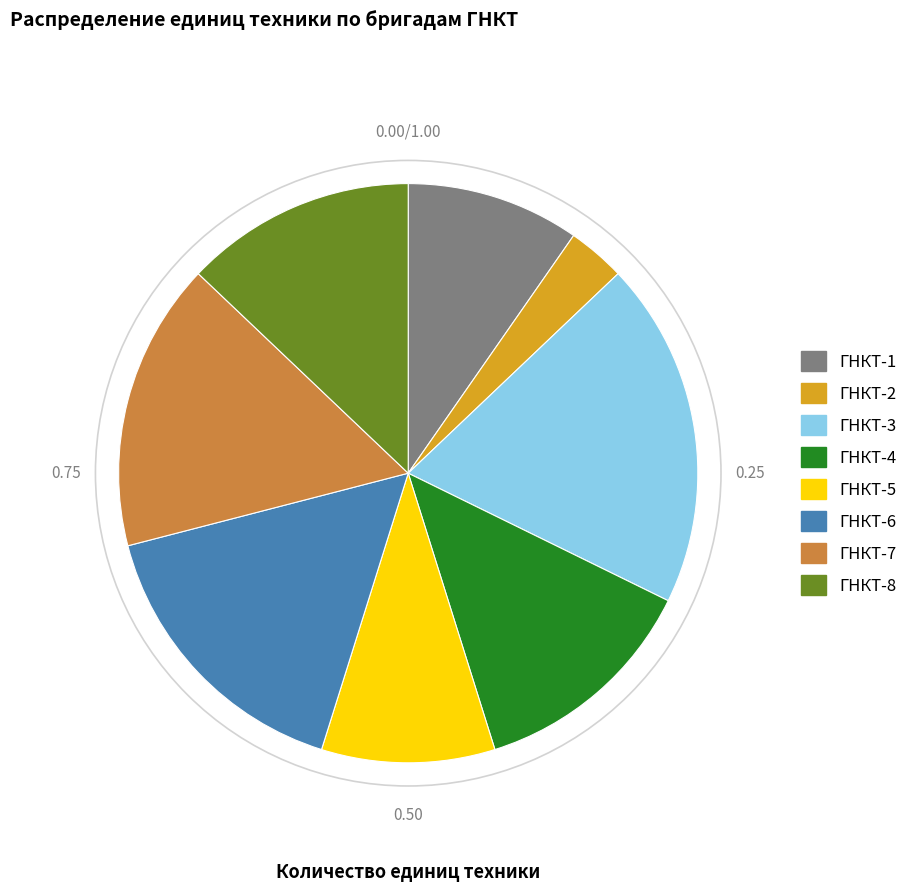

Is there a majority slice in this chart?

No